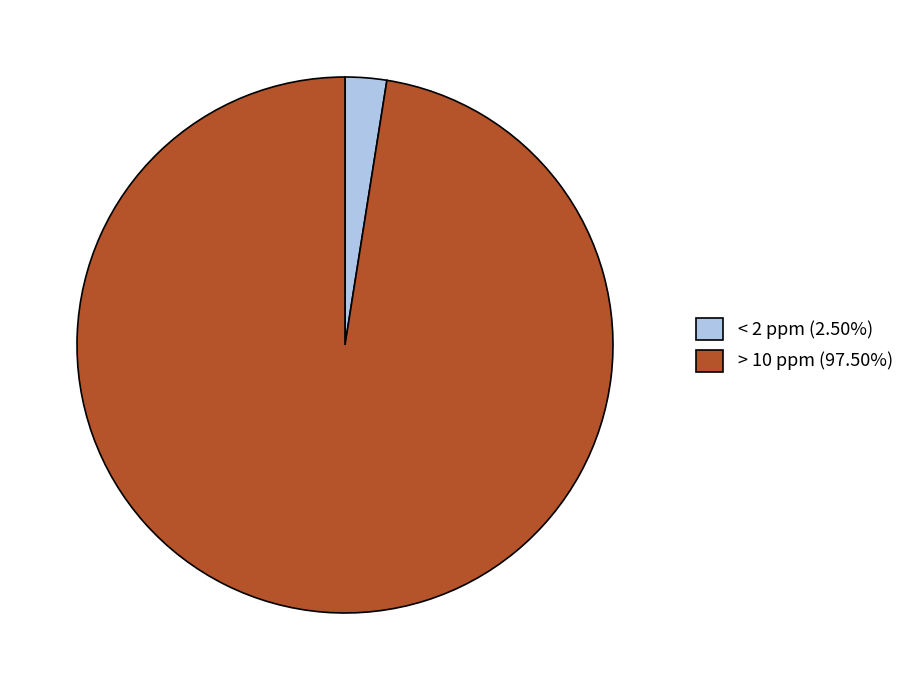

Does any single category account for the majority?

Yes